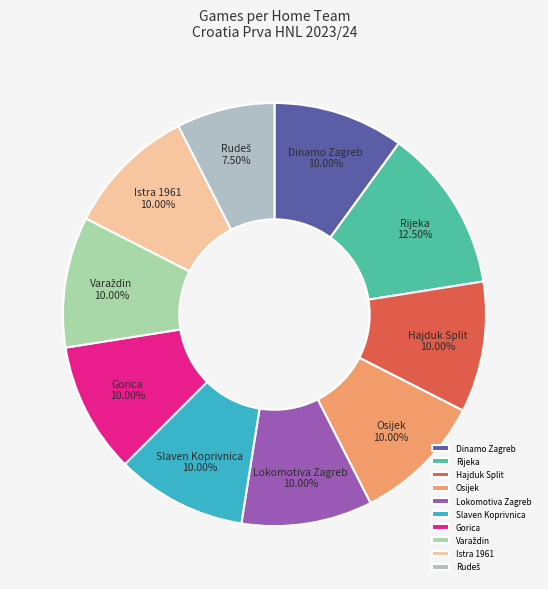

What is the ratio of the value at Hajduk Split to the value at Gorica?

1.0